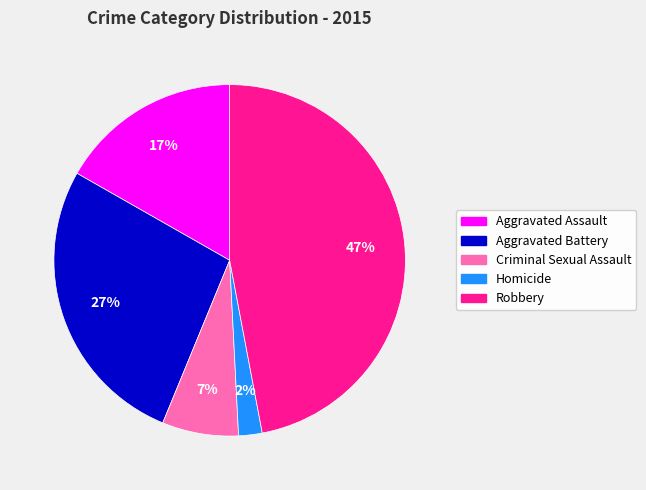

Does any single category account for the majority?

No